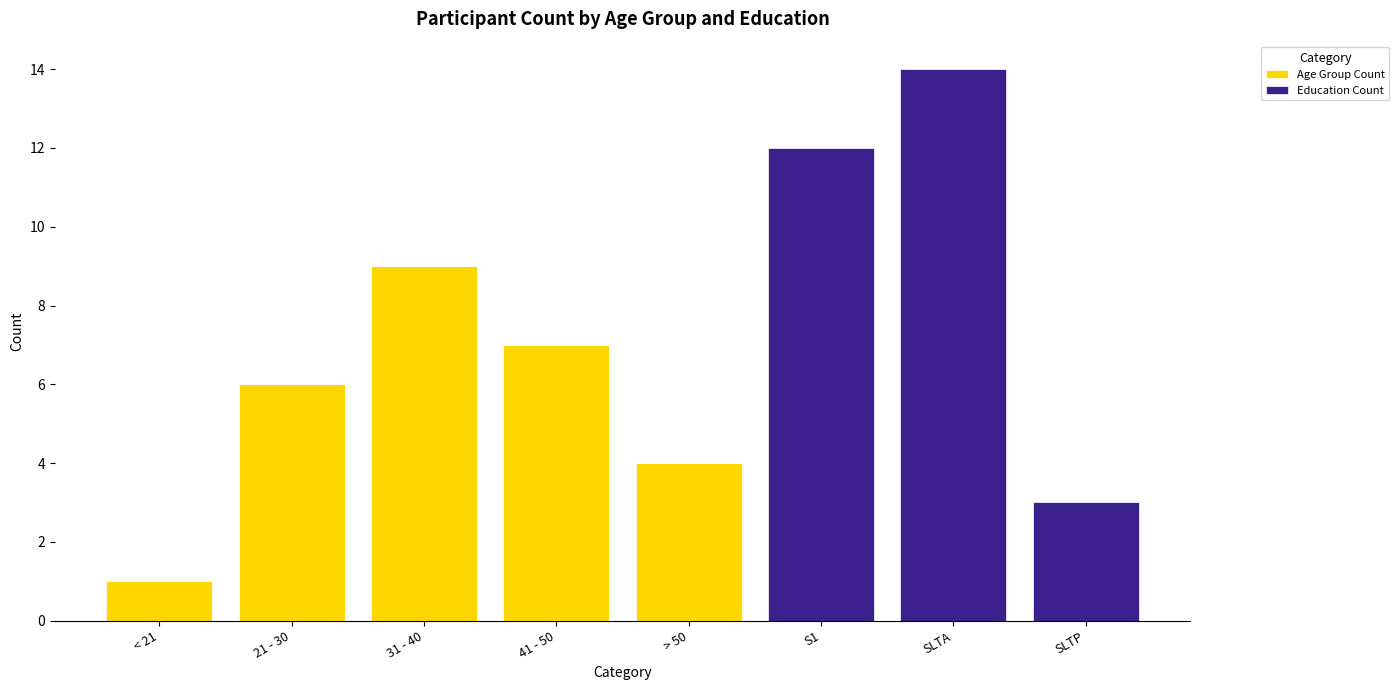

At which label is Age Group Count closest to 4?

> 50